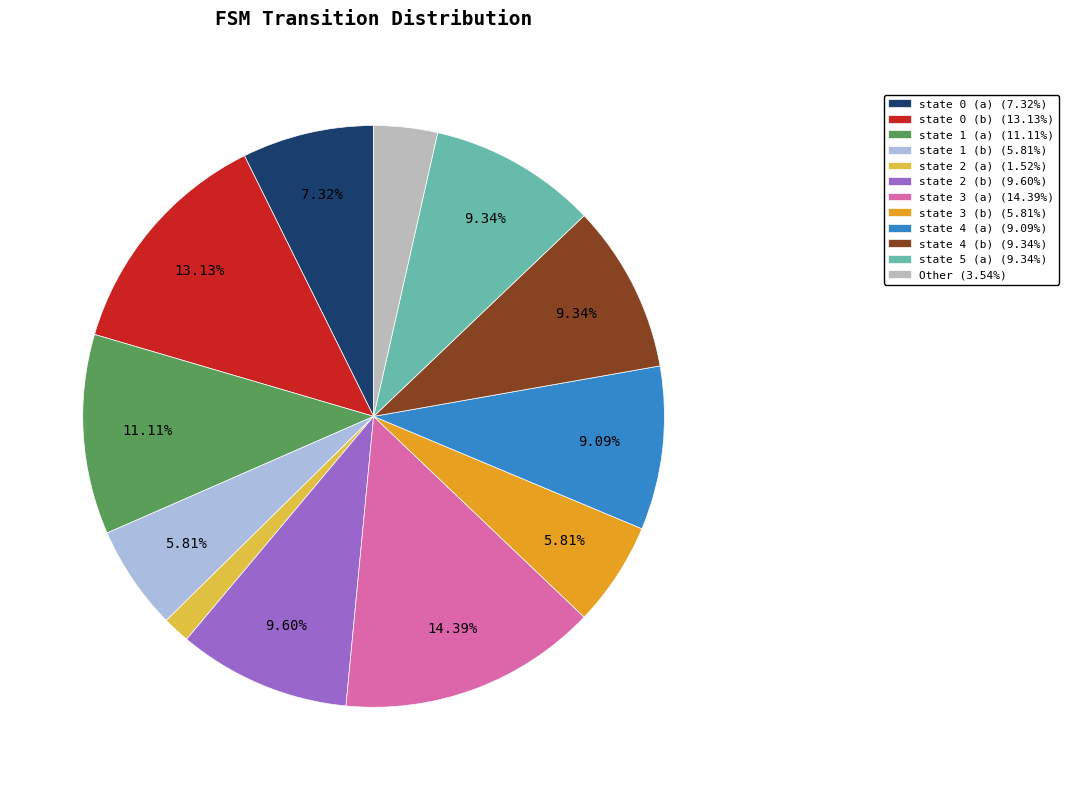

Is it true that state 2 (a) is 15% of the pie?

False